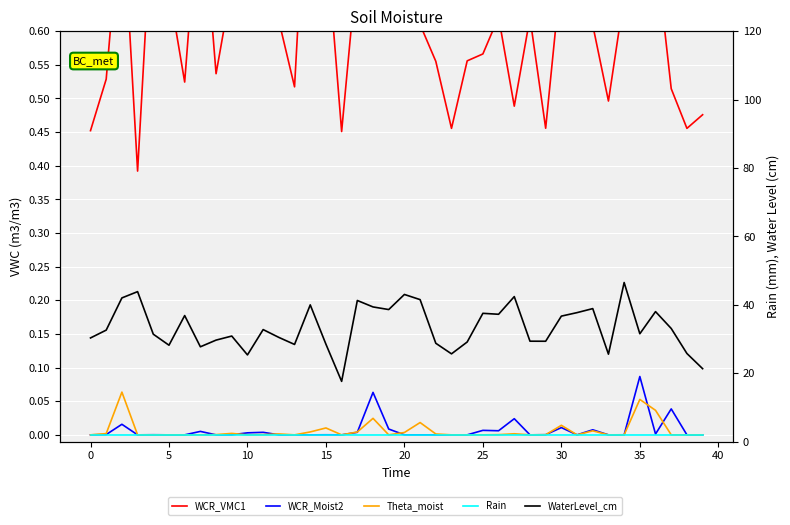

What is the label of the 22nd point from the right?

18